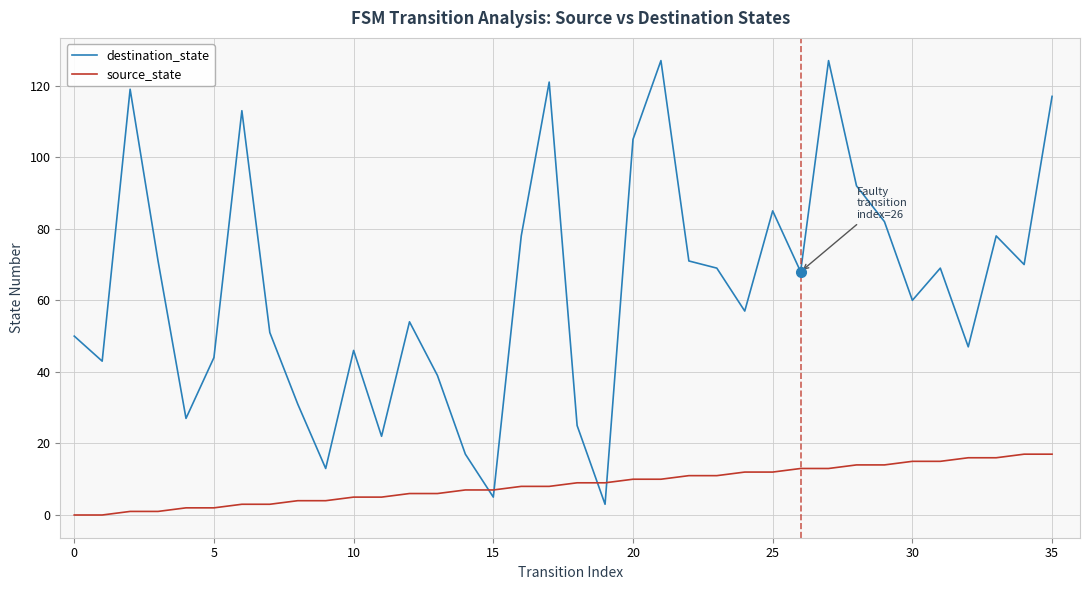

What is the highest value of the source_state series?

17